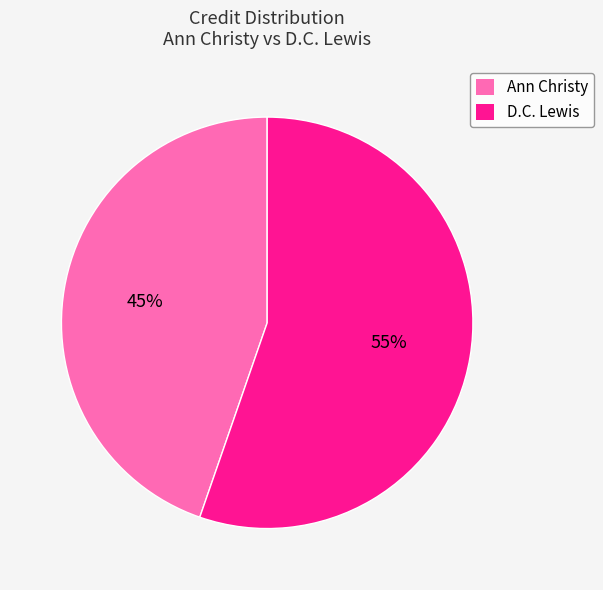

Is it true that D.C. Lewis is 55% of the pie?

True